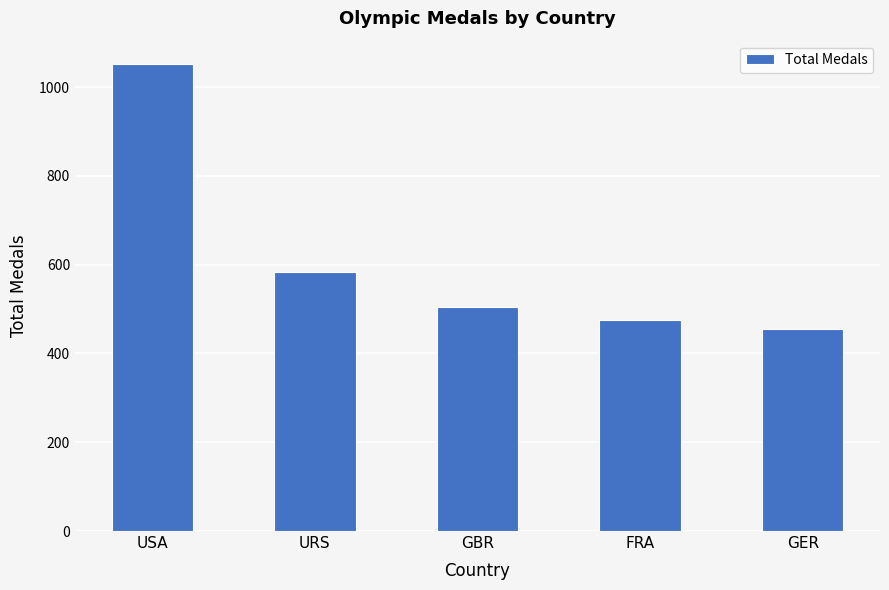

What is the label of the 4th bar from the left?

FRA